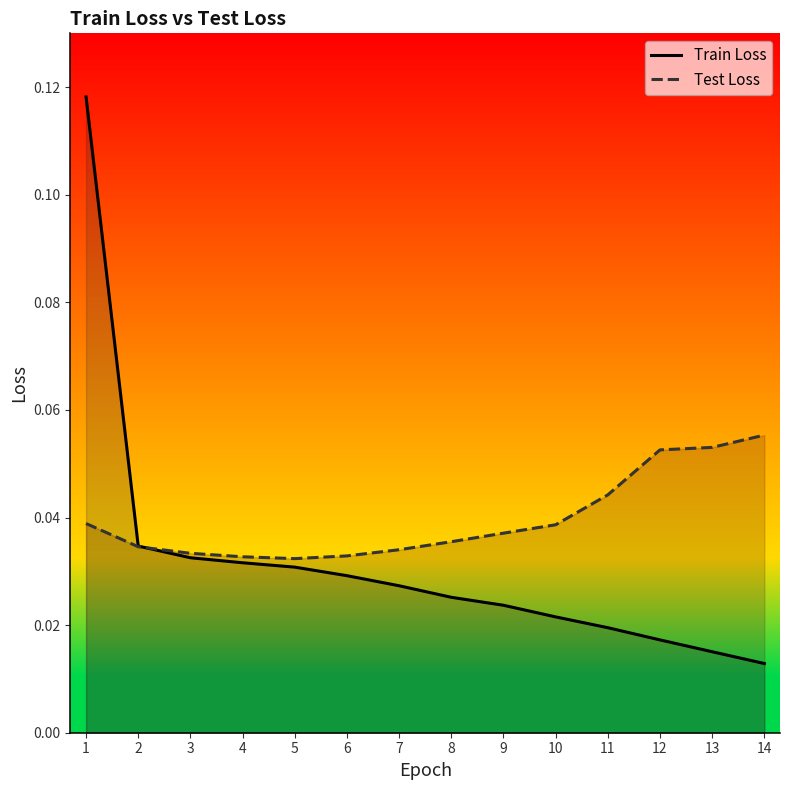

What is the sum of all Train Loss values?

0.4